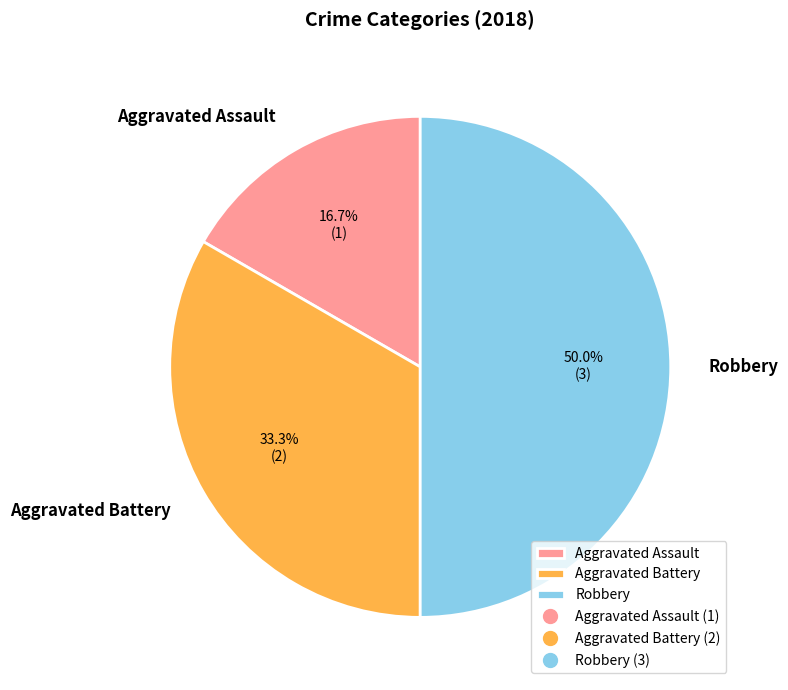

To the nearest percent, what portion does Aggravated Assault represent?

17%